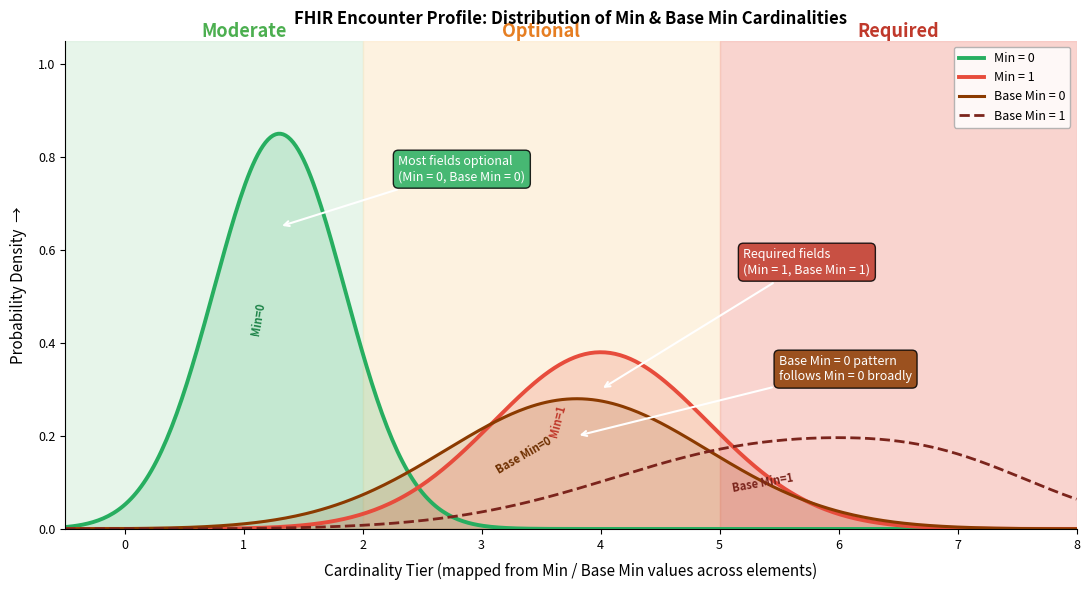

Count the number of data series in this chart.

4